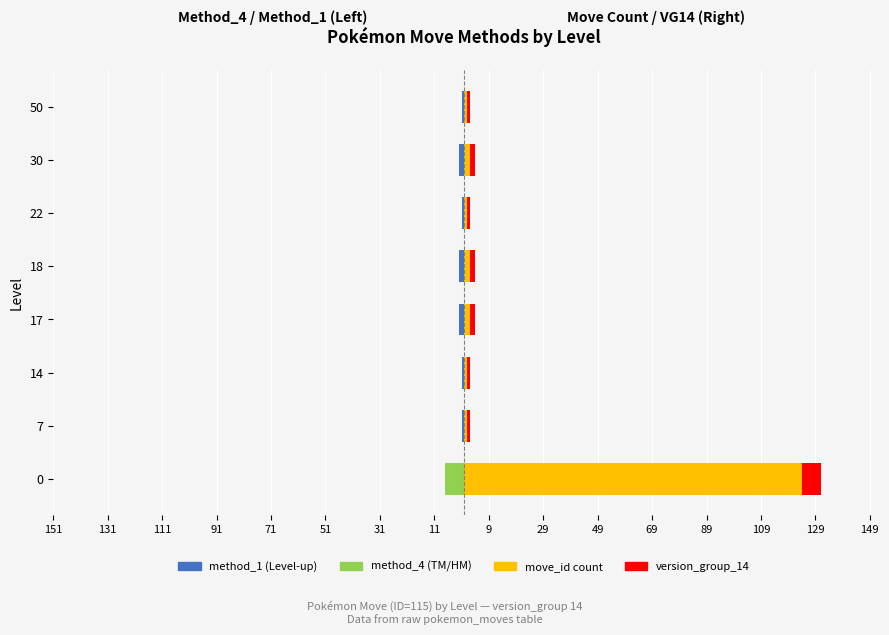

Are the bars horizontal?

Yes